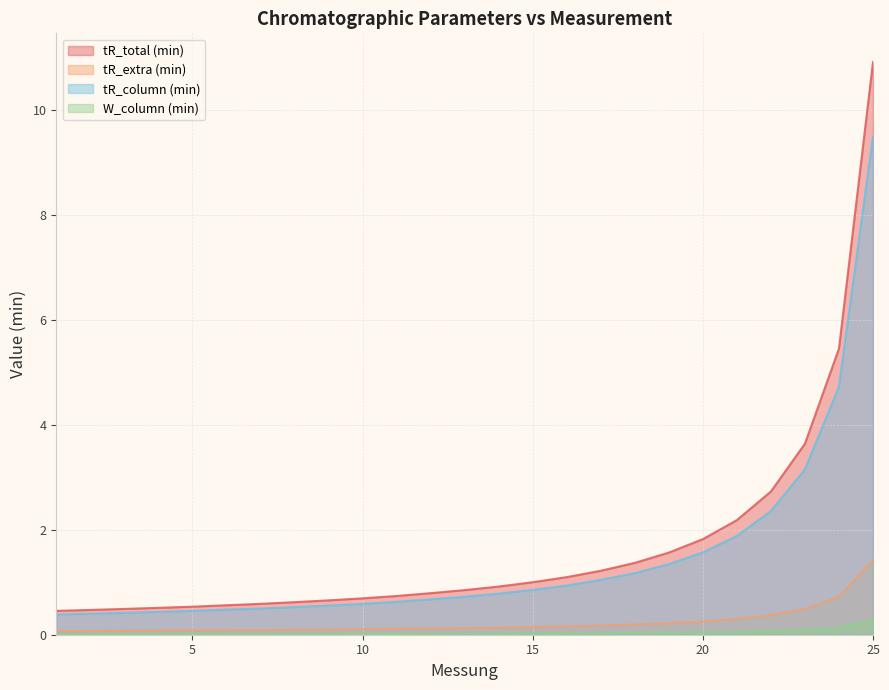

Does the chart have visible grid lines?

Yes